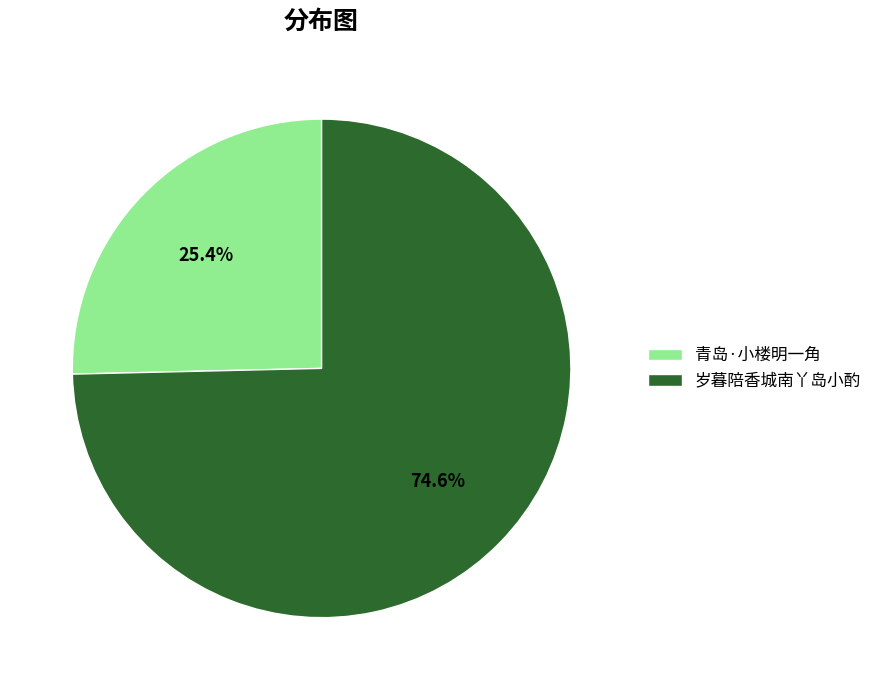

Combined, what portion of the pie is 岁暮陪香城南丫岛小酌 and 青岛·小楼明一角?

100.0%